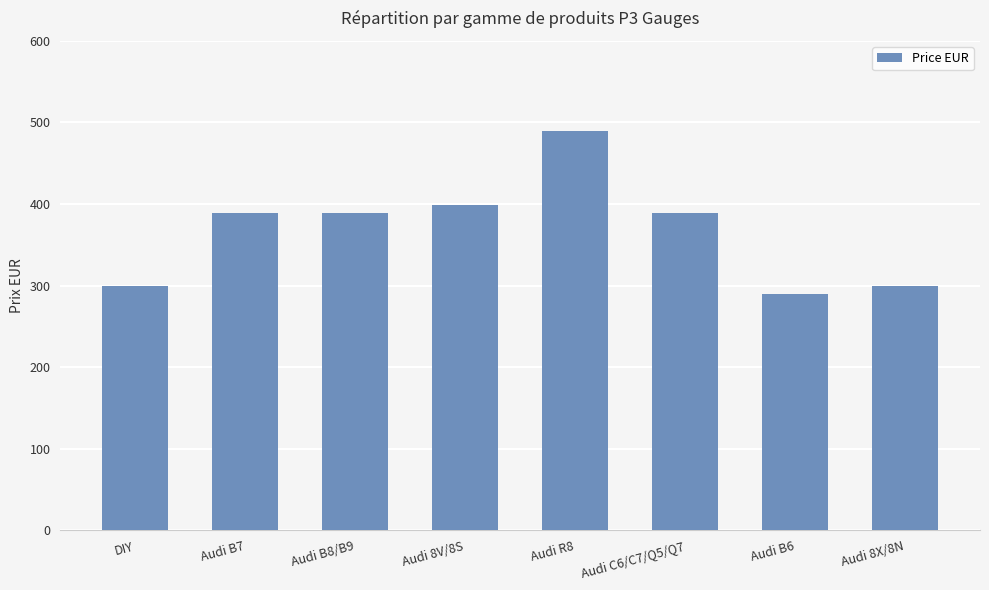

What is the approximate value at Audi 8X/8N, to the nearest 10?

300